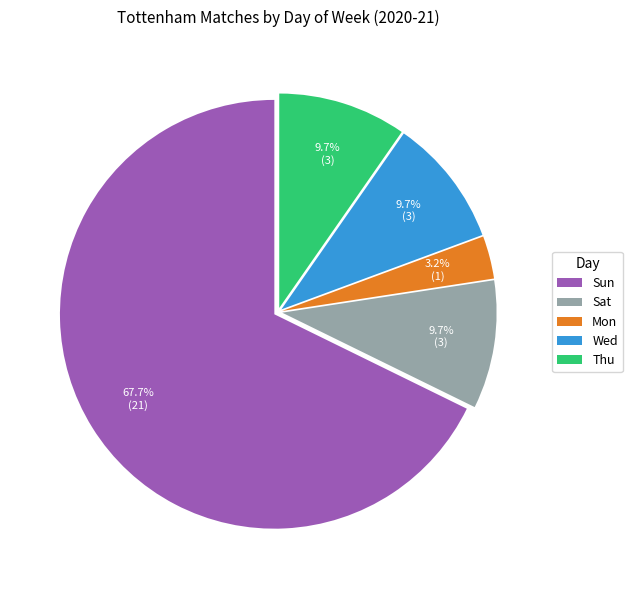

Which slice is the smallest?

Mon